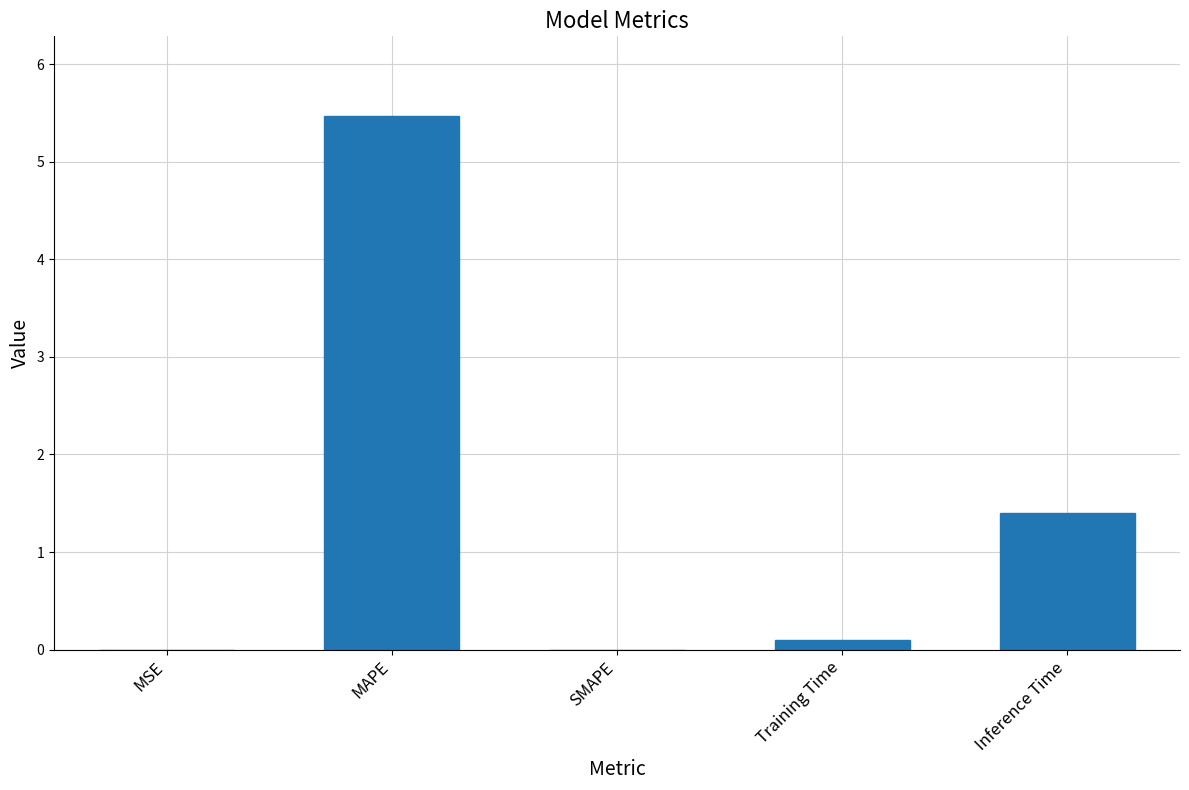

At which label is the value closest to 2?

Inference Time